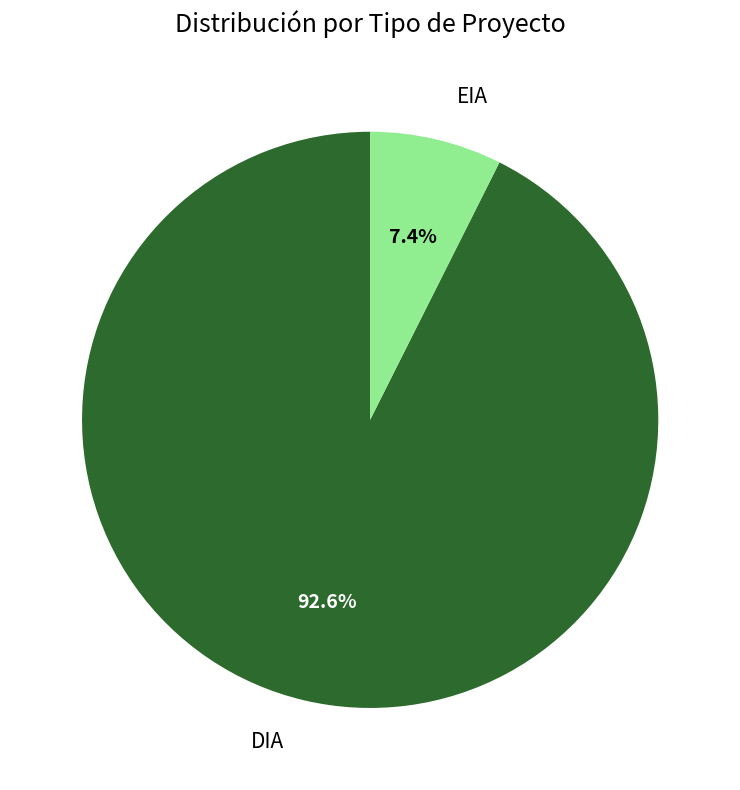

Which slice is the smallest?

EIA